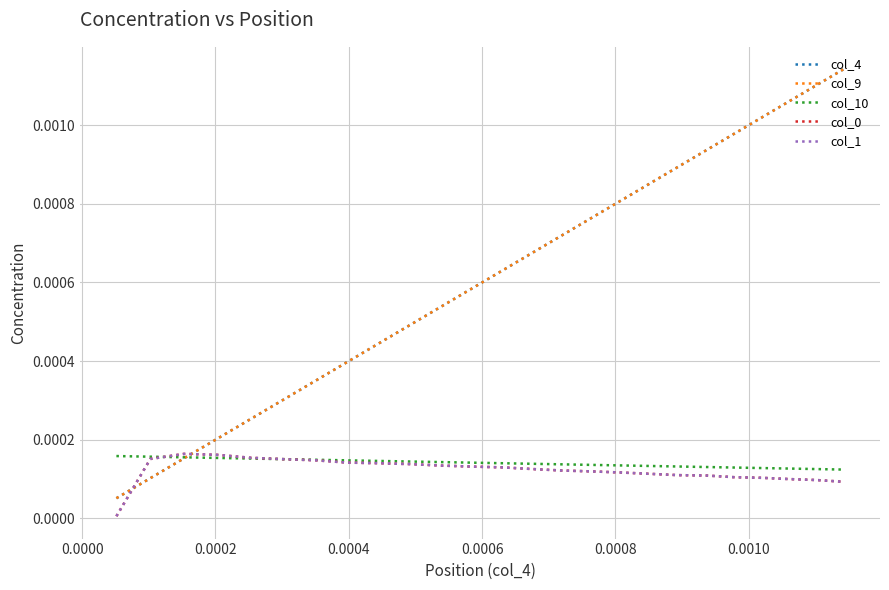

Which series has the largest range (max minus min)?

col_9